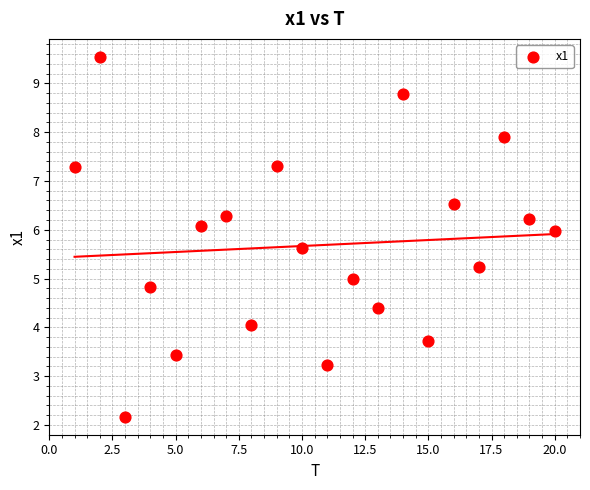

What is the range of Y values (max minus min)?

7.4